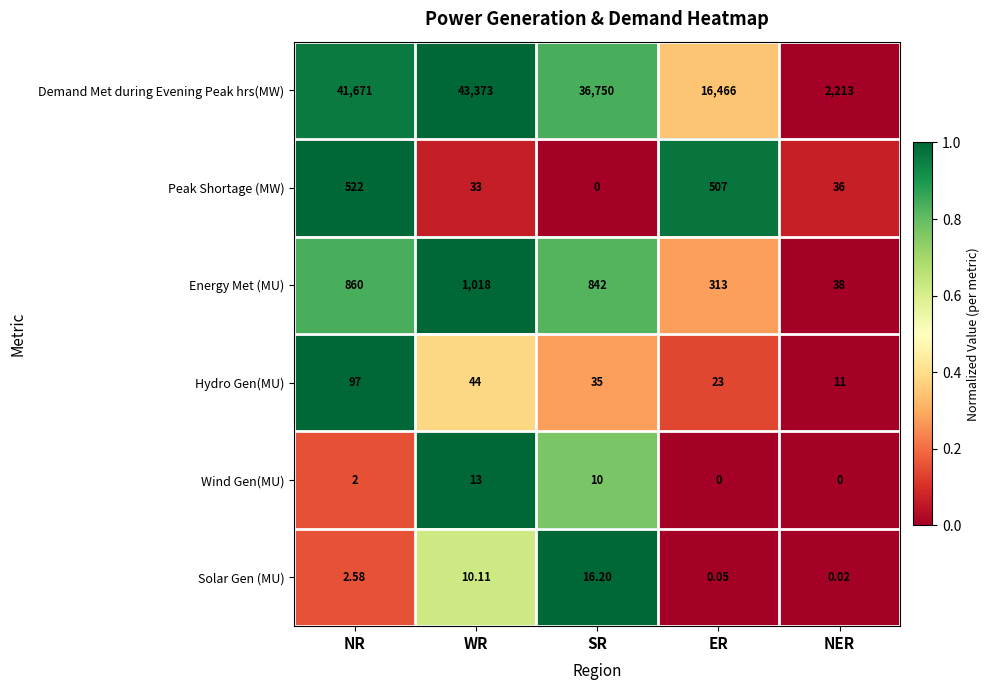

Count the number of data series in this chart.

6